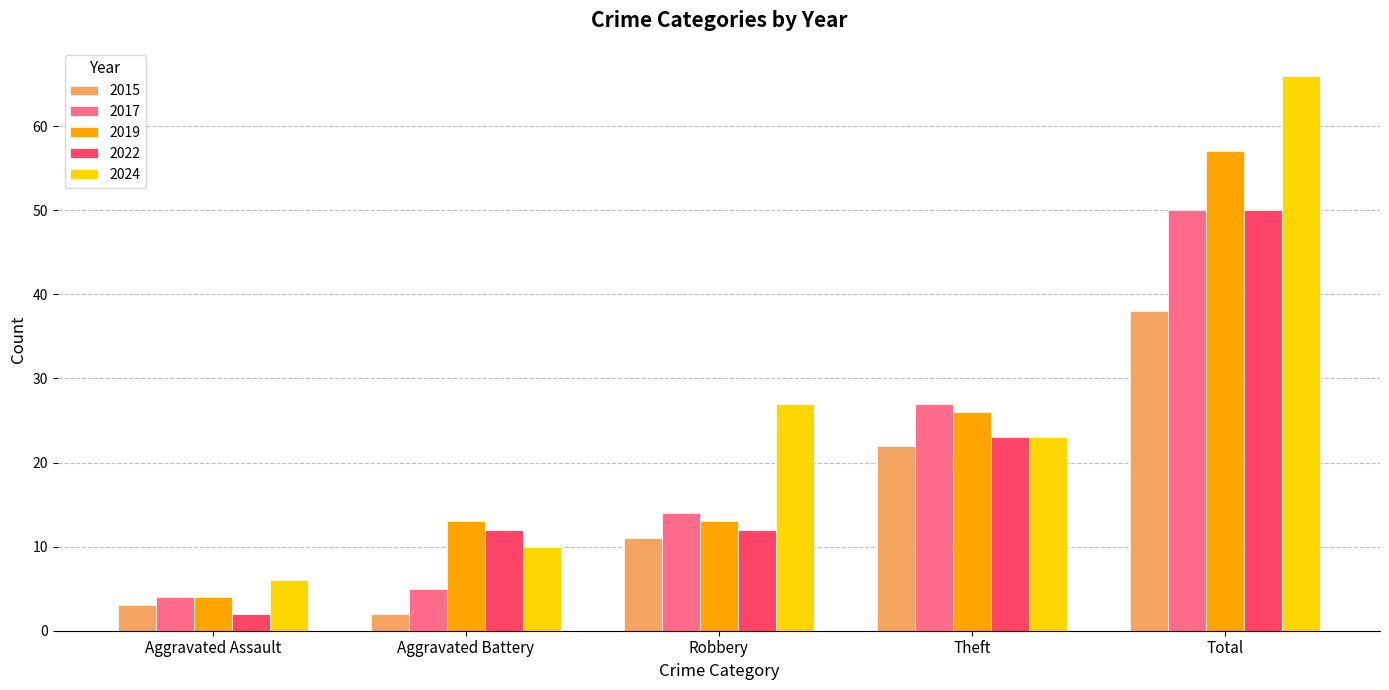

How many values in the 2015 series are below 11?

2